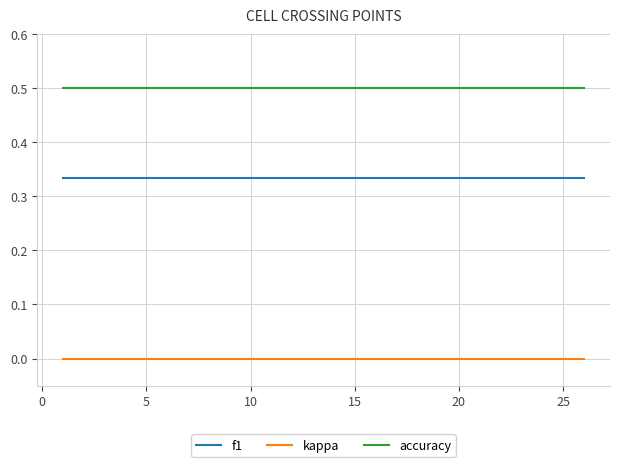

List the series in order of their overall mean, lowest first.

kappa, f1, accuracy